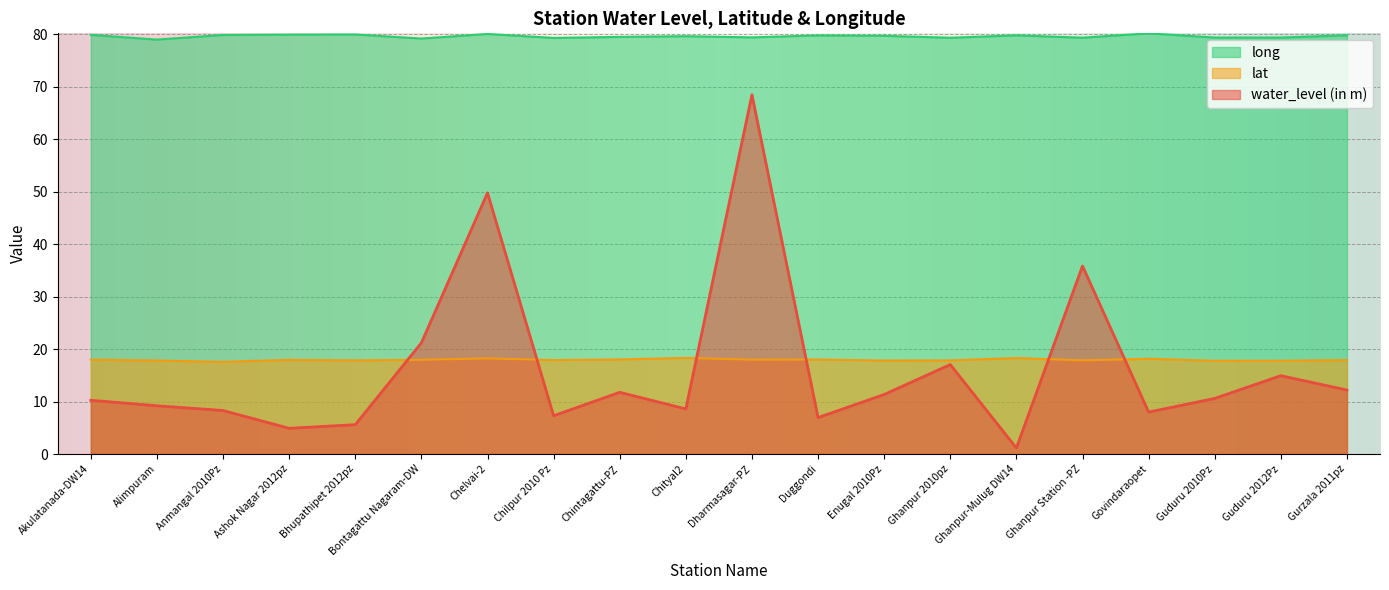

Which has a higher value, Dharmasagar-PZ or Ghanpur-Mulug DW14?

Dharmasagar-PZ